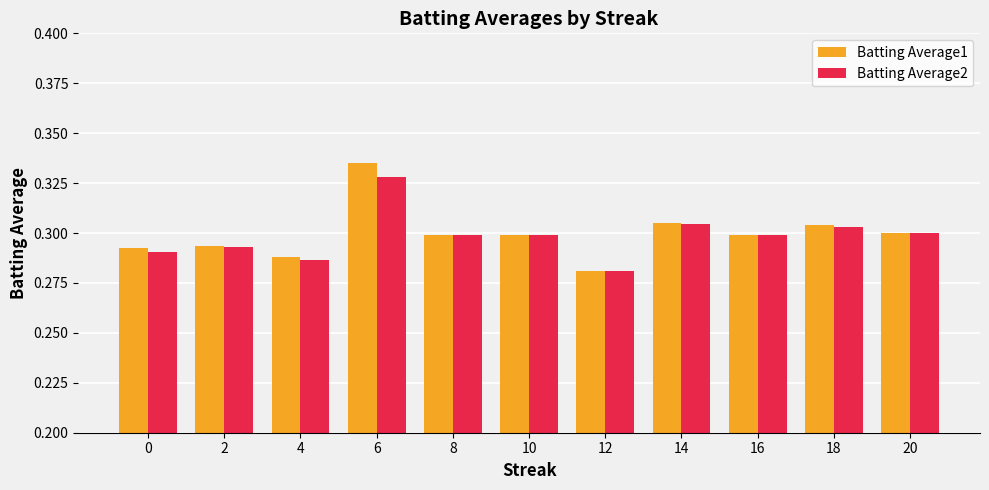

Is the value of Batting Average2 at 8 greater than the value of Batting Average1 at 4?

Yes